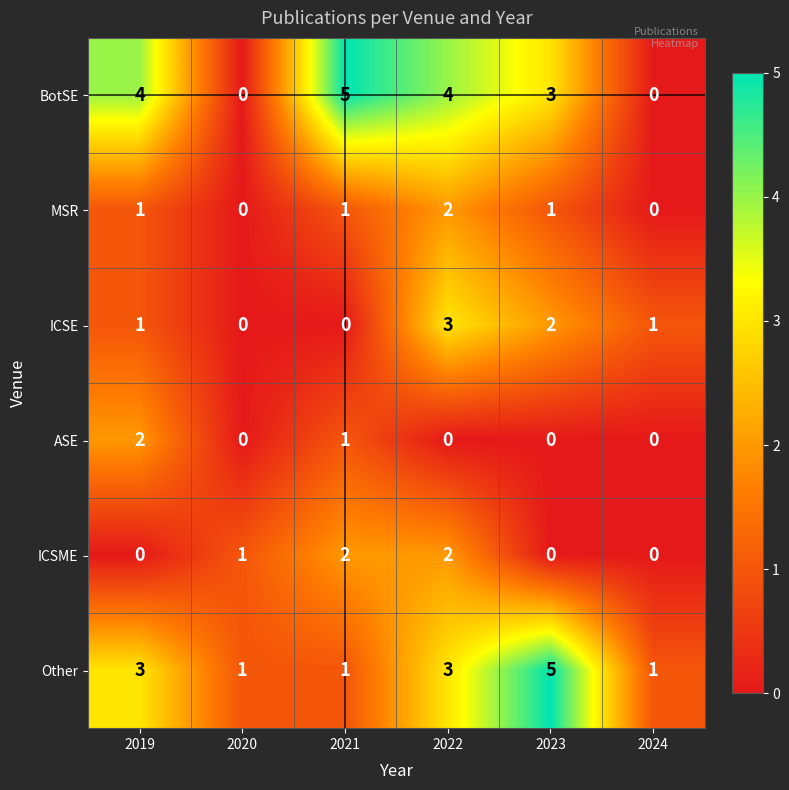

At which category is the sum across all series the highest?

2022